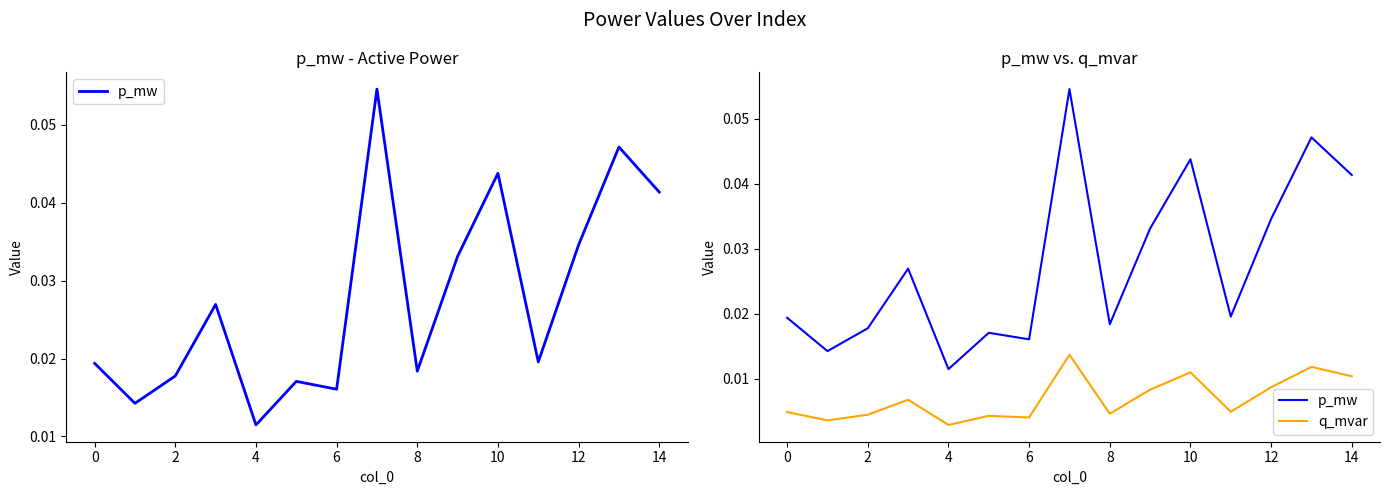

True or false: p_mw has a value of 0.0 at 4.

False